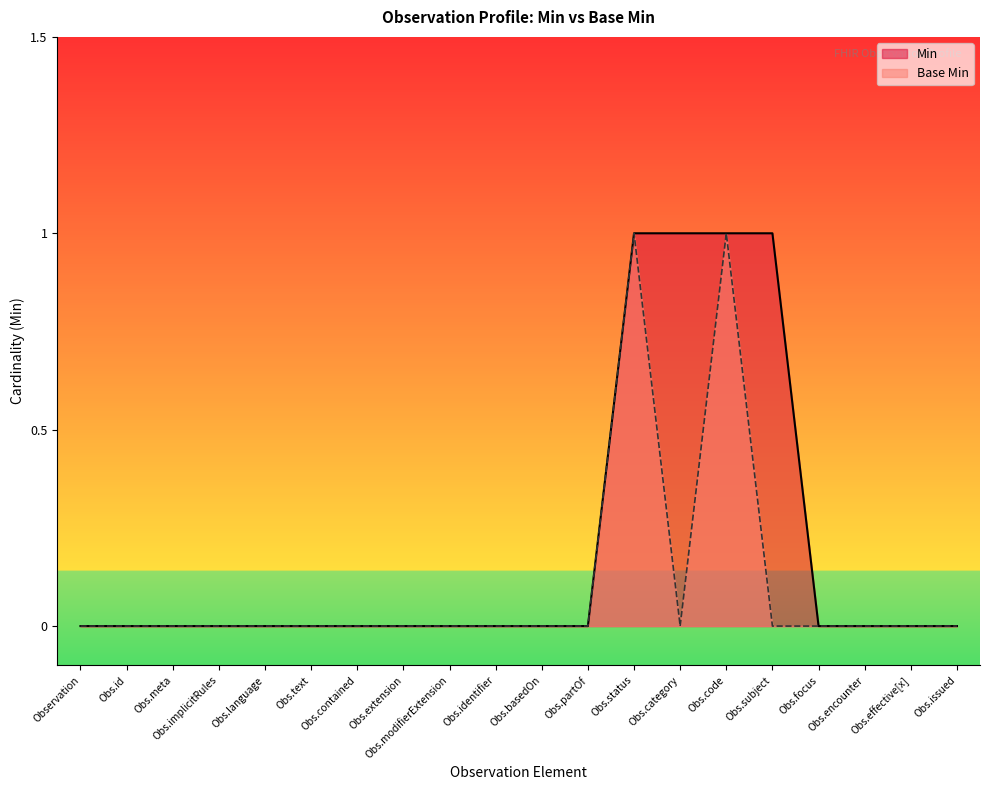

The value of Base Min at Obs.effective[x] is 0. True or false?

True